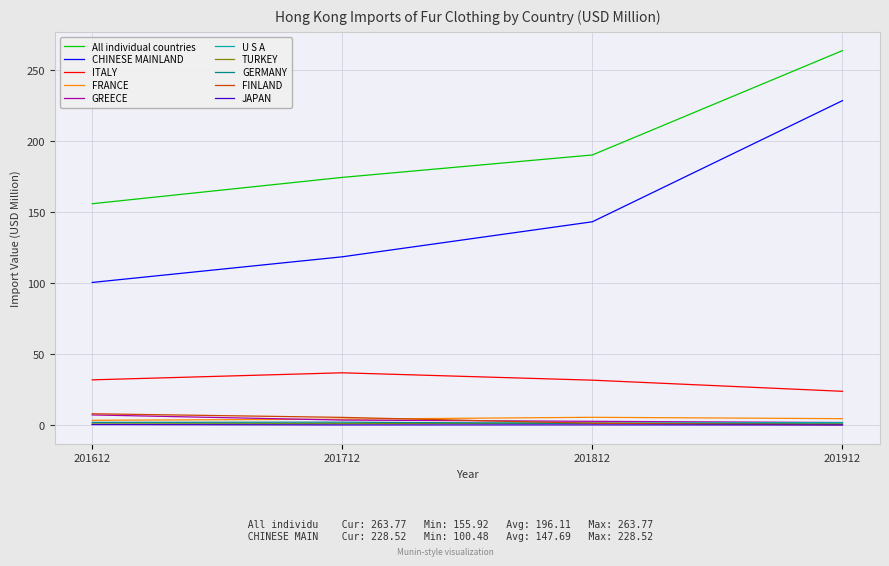

Which series has the largest range (max minus min)?

CHINESE MAINLAND